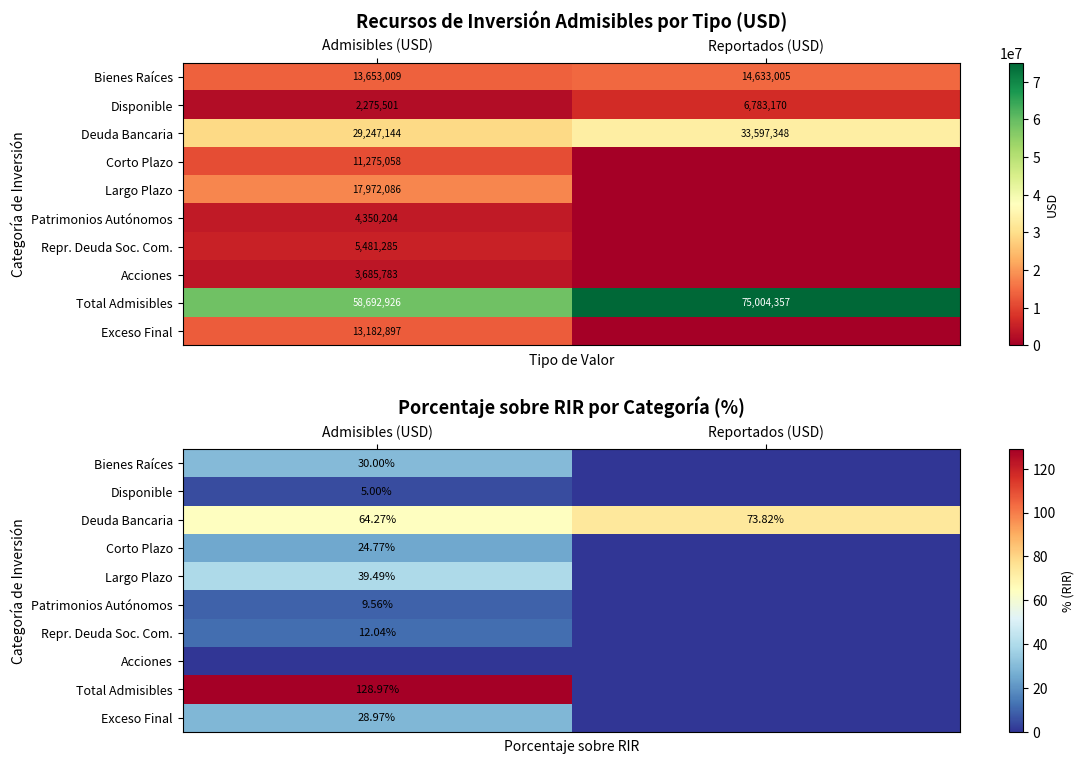

Which category has the highest value in the Exceso Final series?

Admisibles (USD)